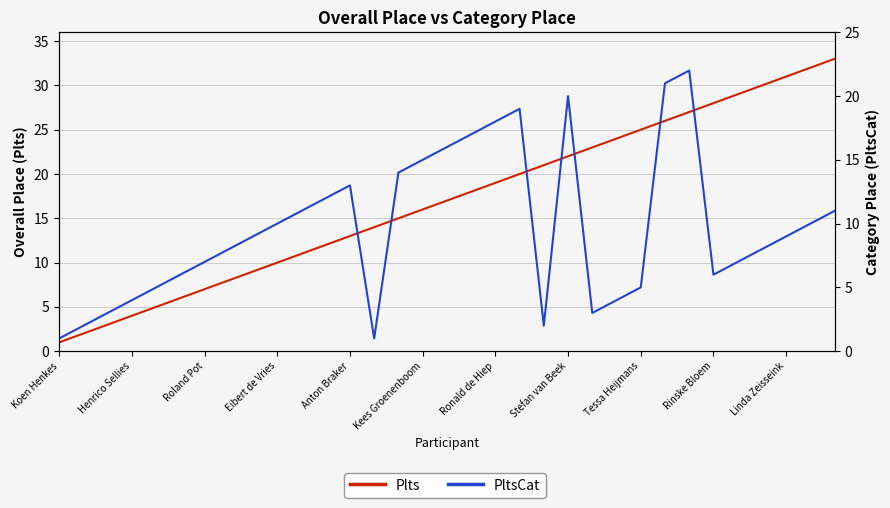

True or false: PltsCat has more than 0 points higher than both neighbors.

True